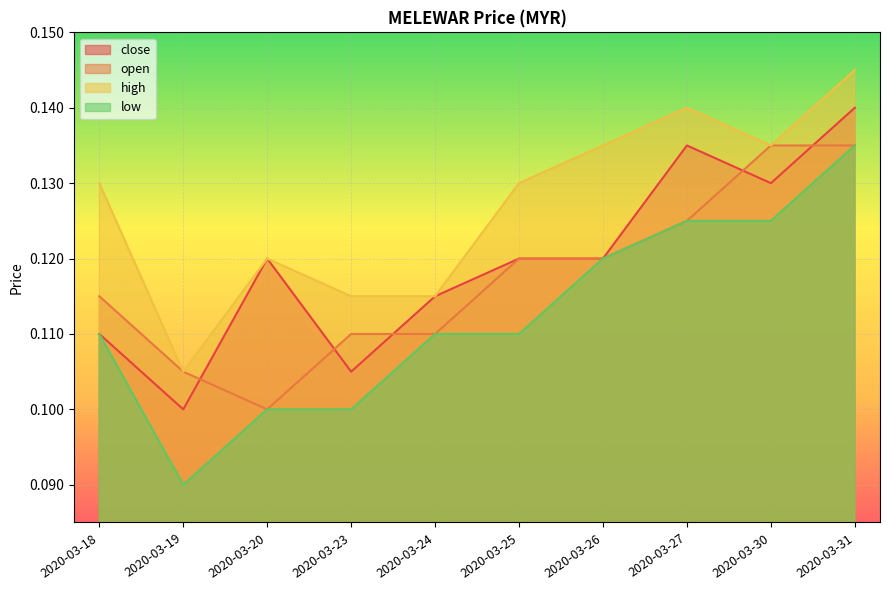

How many lines are shown in the chart?

4